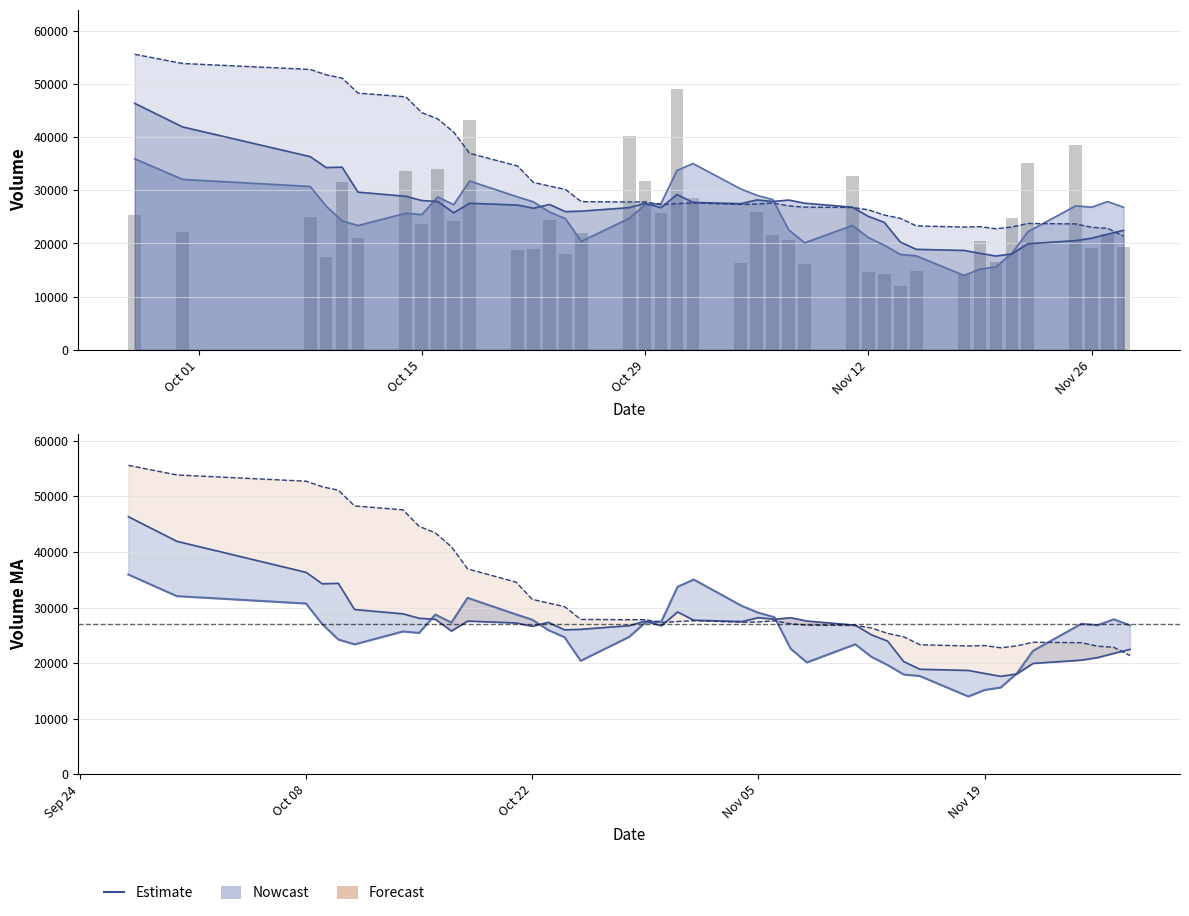

What is the sum of all v_ma5 values?

1011808.6